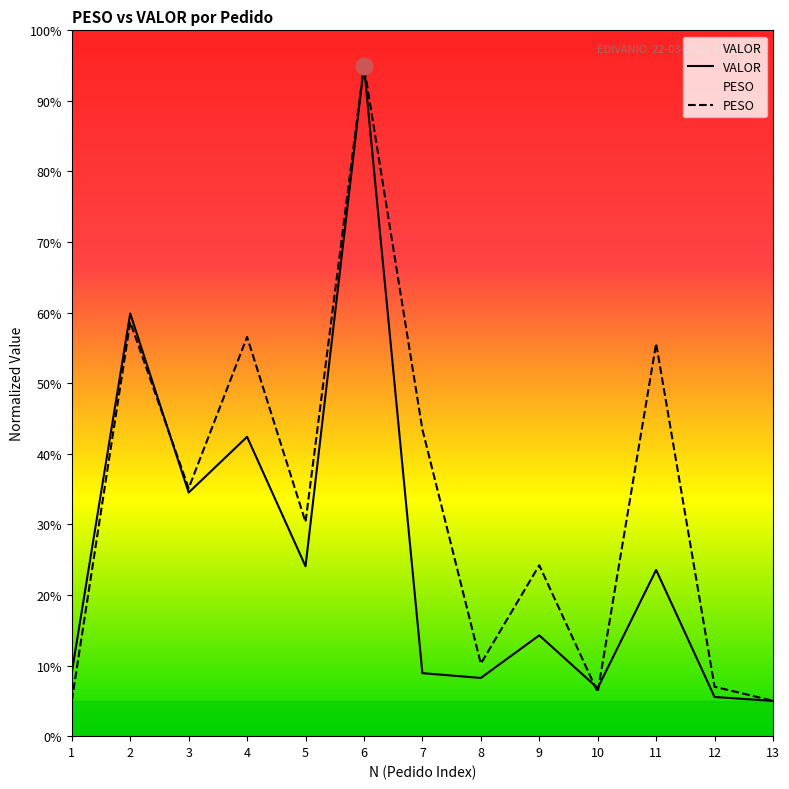

Reading left to right, transcribe all the data shown in this chart.

PESO: 5.0	58.7	35.1	56.6	30.3	95.0	43.5	10.3	24.2	6.2	55.6	7.0	5.0
VALOR: 9.0	59.9	34.5	42.4	24.1	95.0	8.9	8.2	14.3	6.8	23.6	5.5	5.0